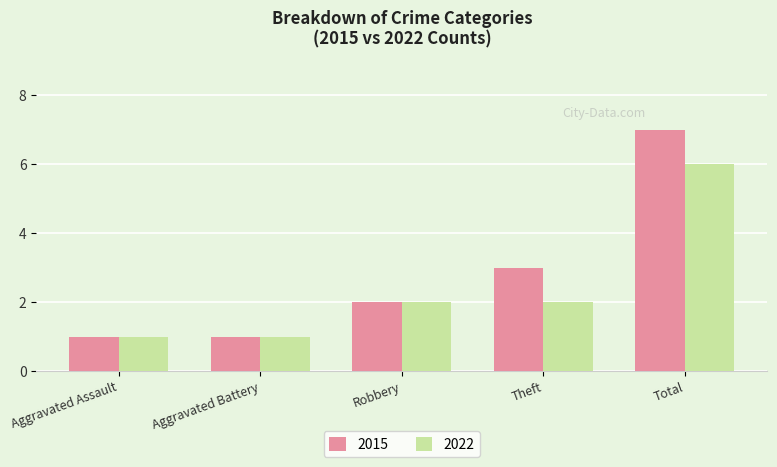

What is the label of the 5th bar from the right?

Aggravated Assault